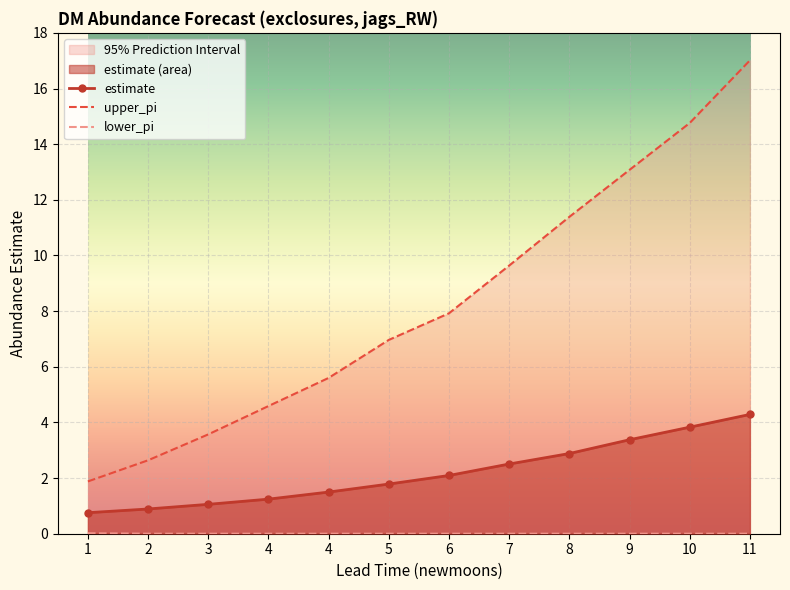

True or false: estimate and upper_pi intersect in this chart.

False